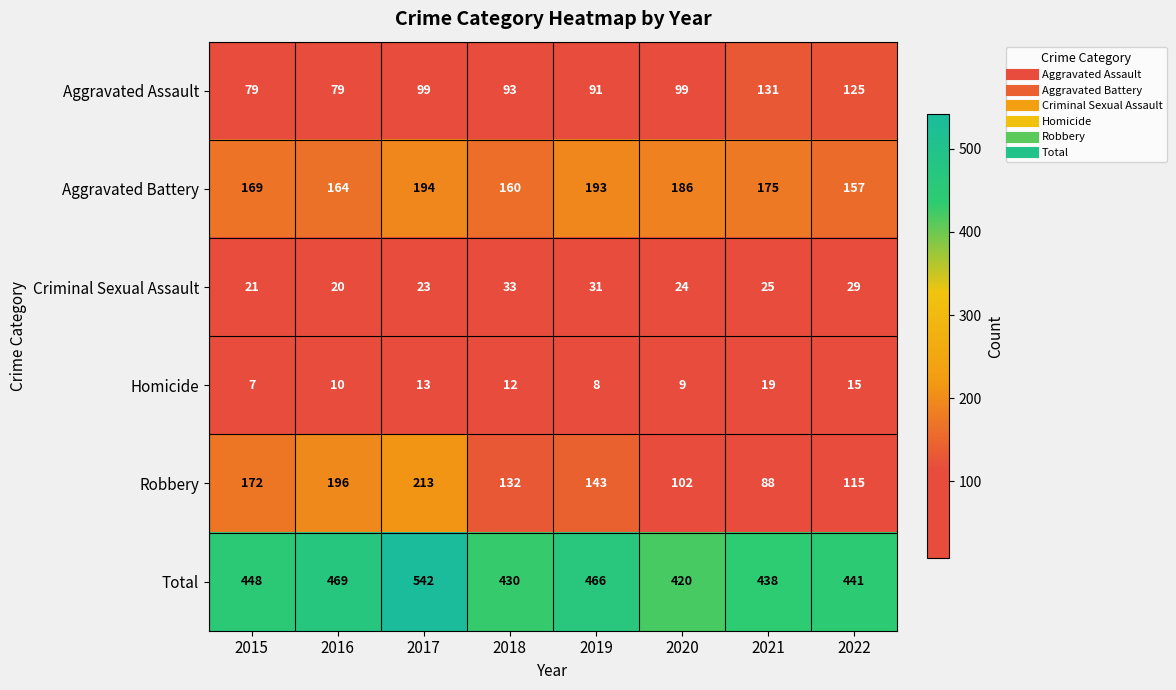

The value of Criminal Sexual Assault at 2015 is 21. True or false?

True